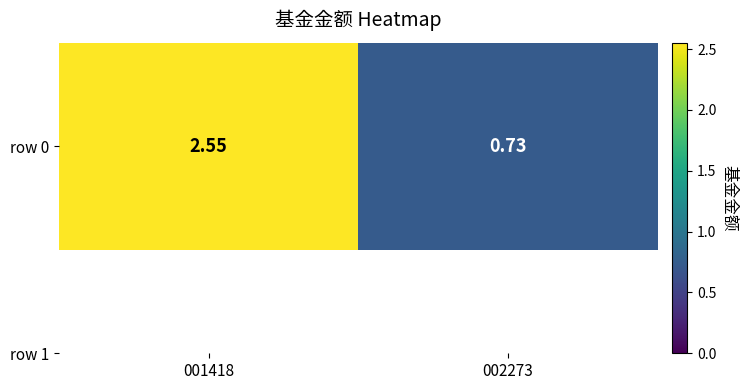

Which has a higher value, 002273 or 001418?

001418